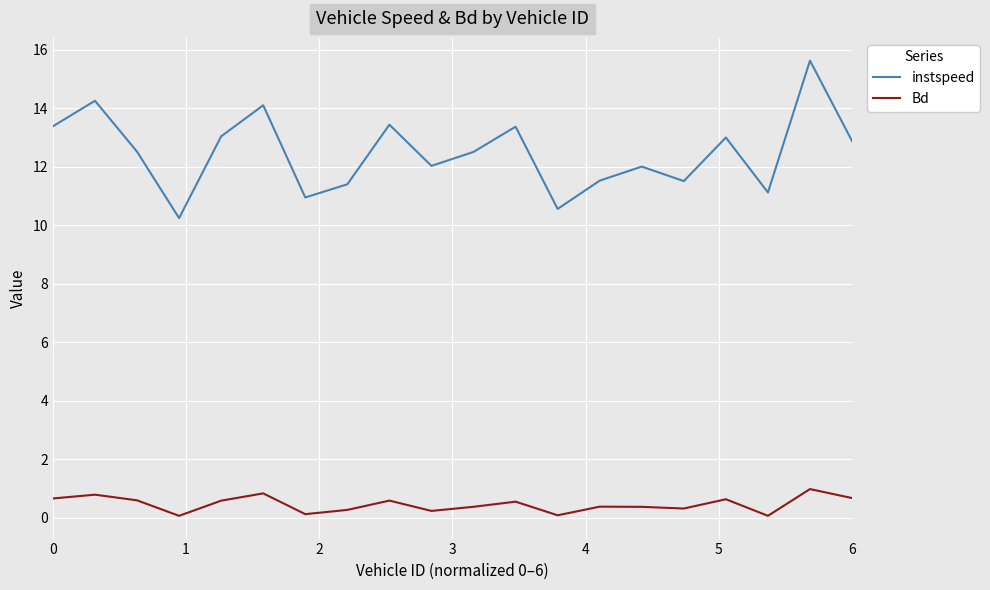

Which series has the largest total across all categories?

instspeed